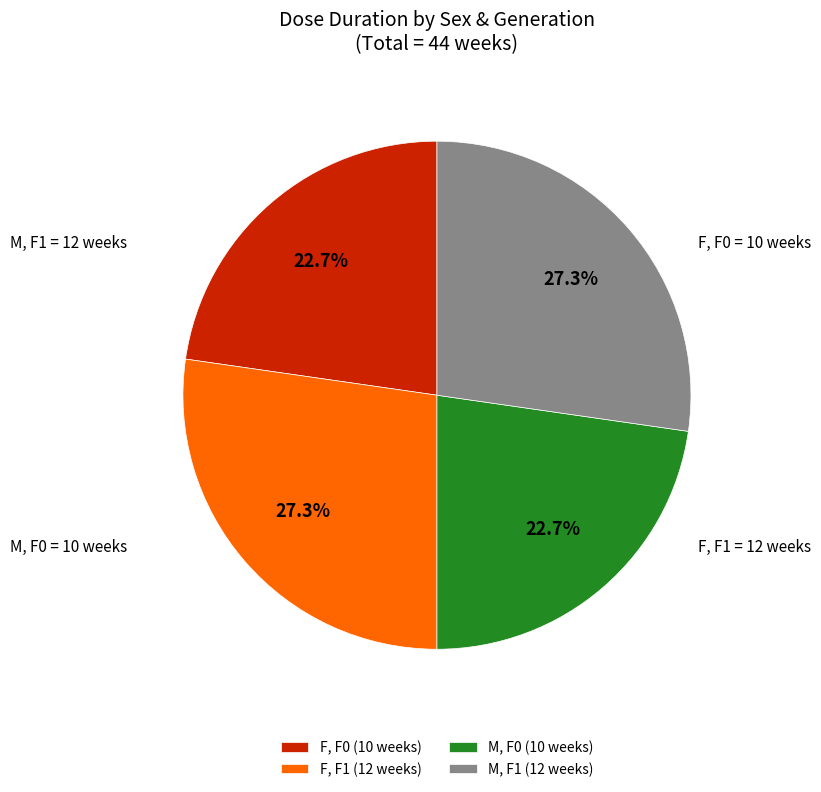

What percentage do M, F0 (10 weeks) and M, F1 (12 weeks) together represent?

50.0%